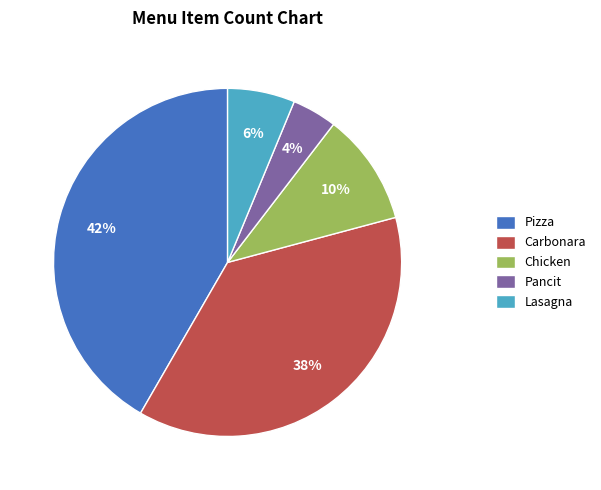

Count the number of slices in the pie.

5